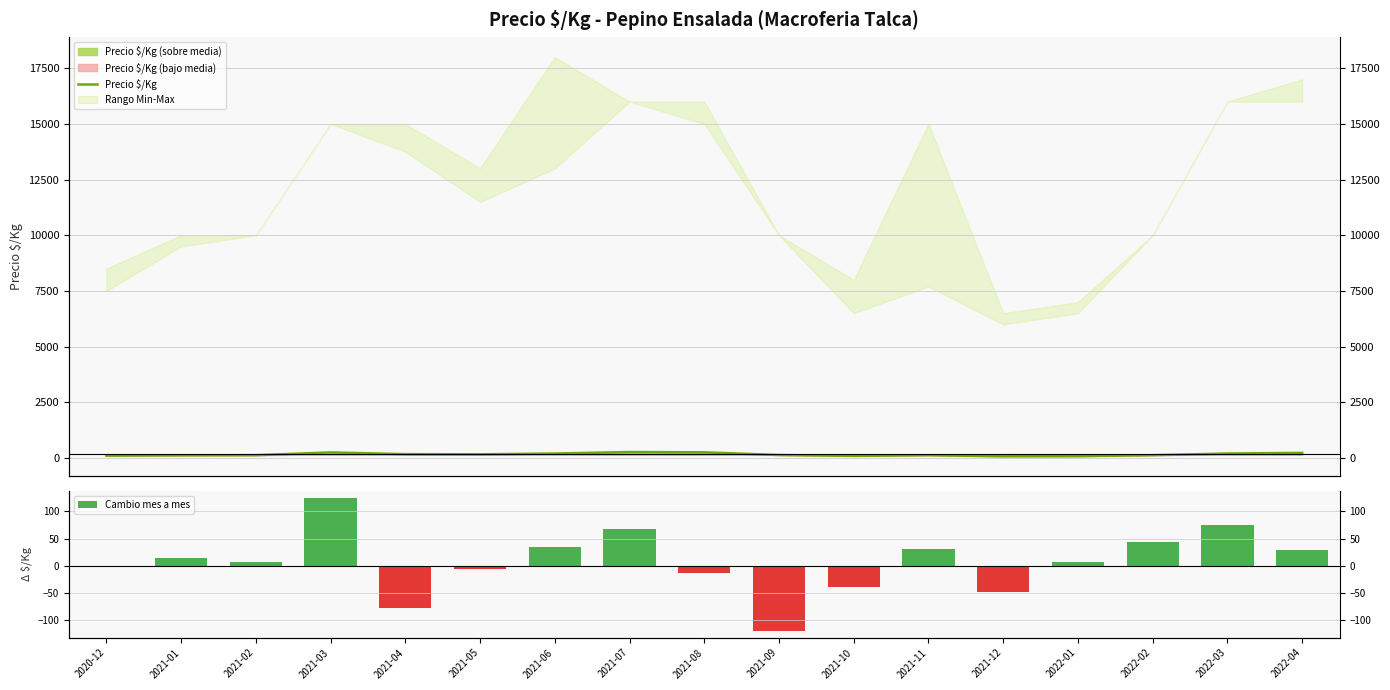

Rank the series by their maximum value, from lowest to highest.

Cambio mes a mes, Precio $/Kg